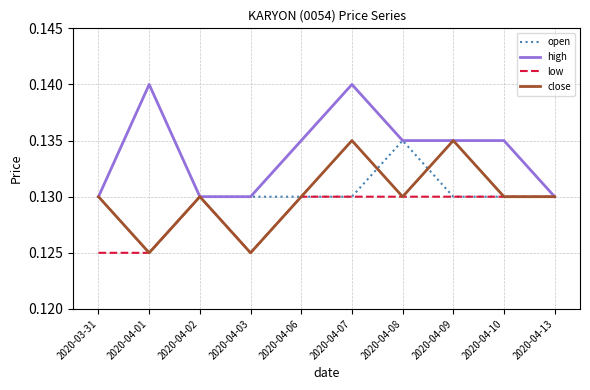

The value of open at 2020-04-07 is 0.2. True or false?

False